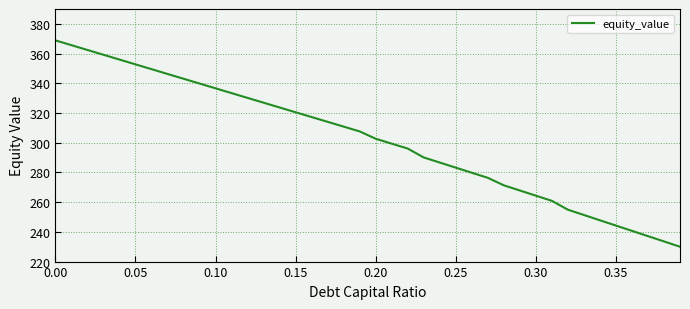

What is the difference between the maximum and minimum values?

138.9